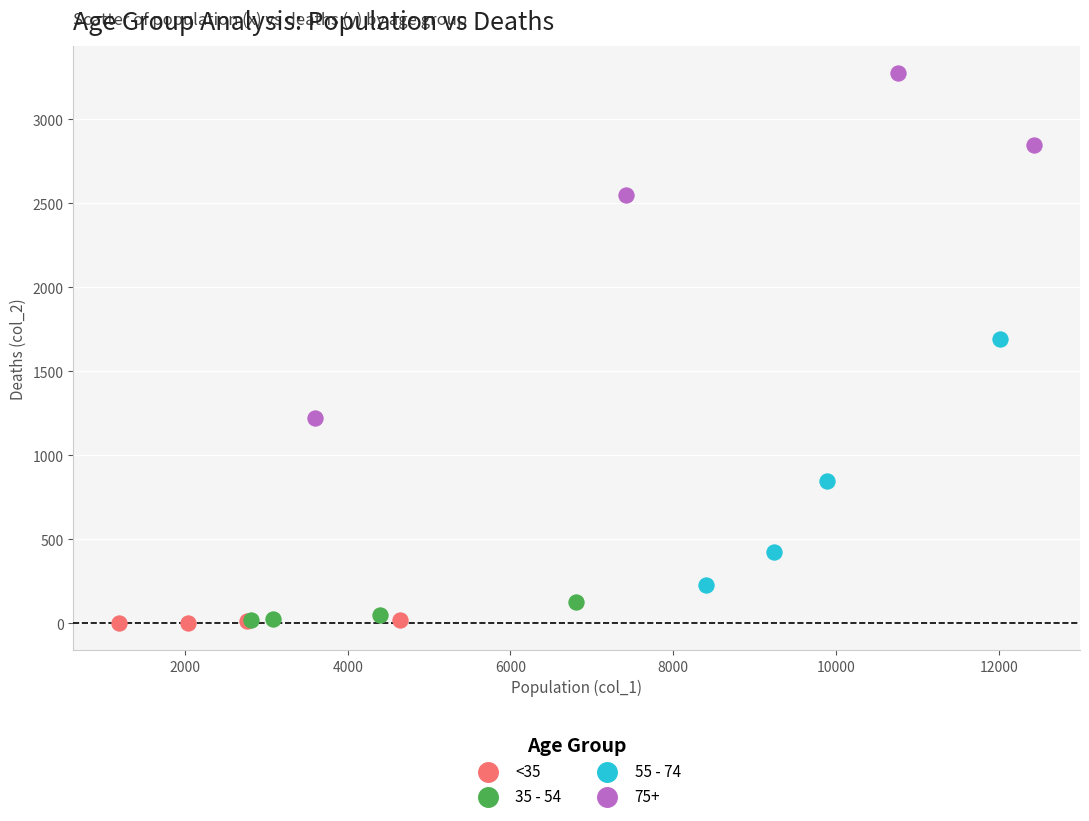

Which series has the widest spread of Y values?

75+